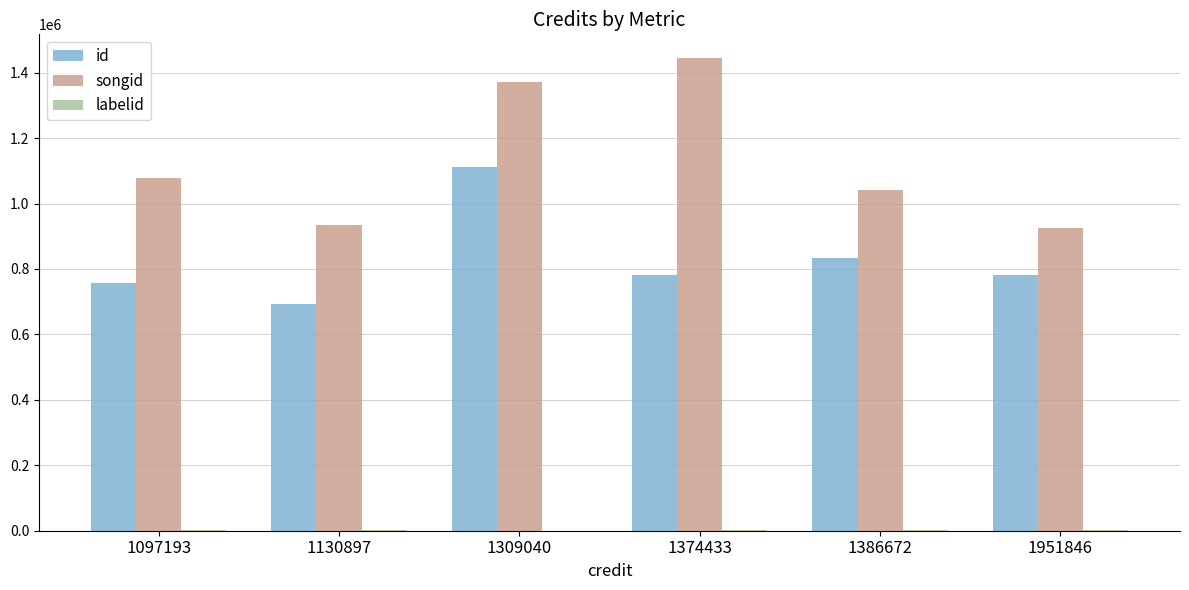

Is it true that id equals 463999 at 1374433?

False